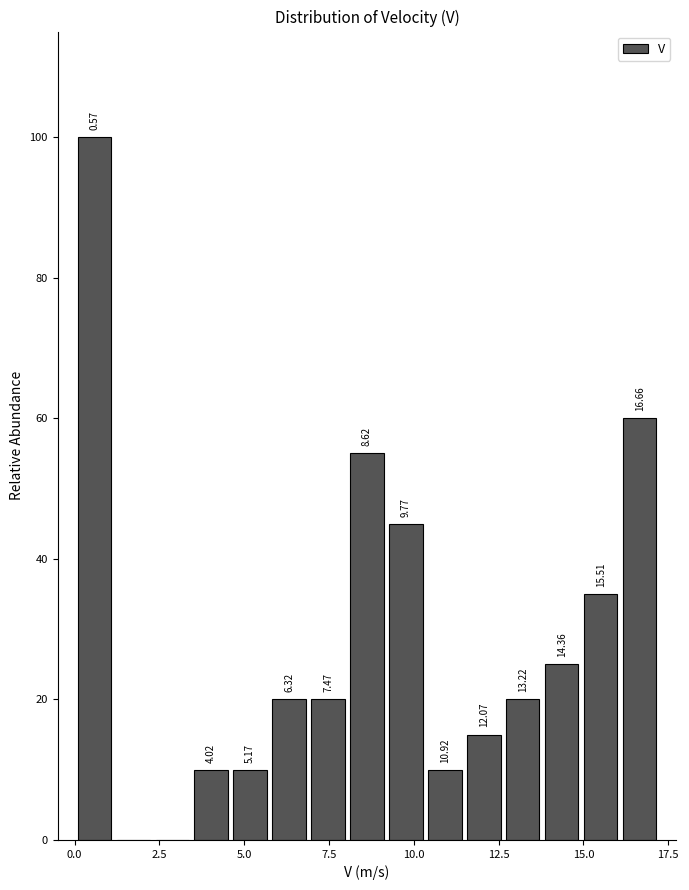

Read against the x-axis, roughly where is the centre of the tallest bar?

0.5